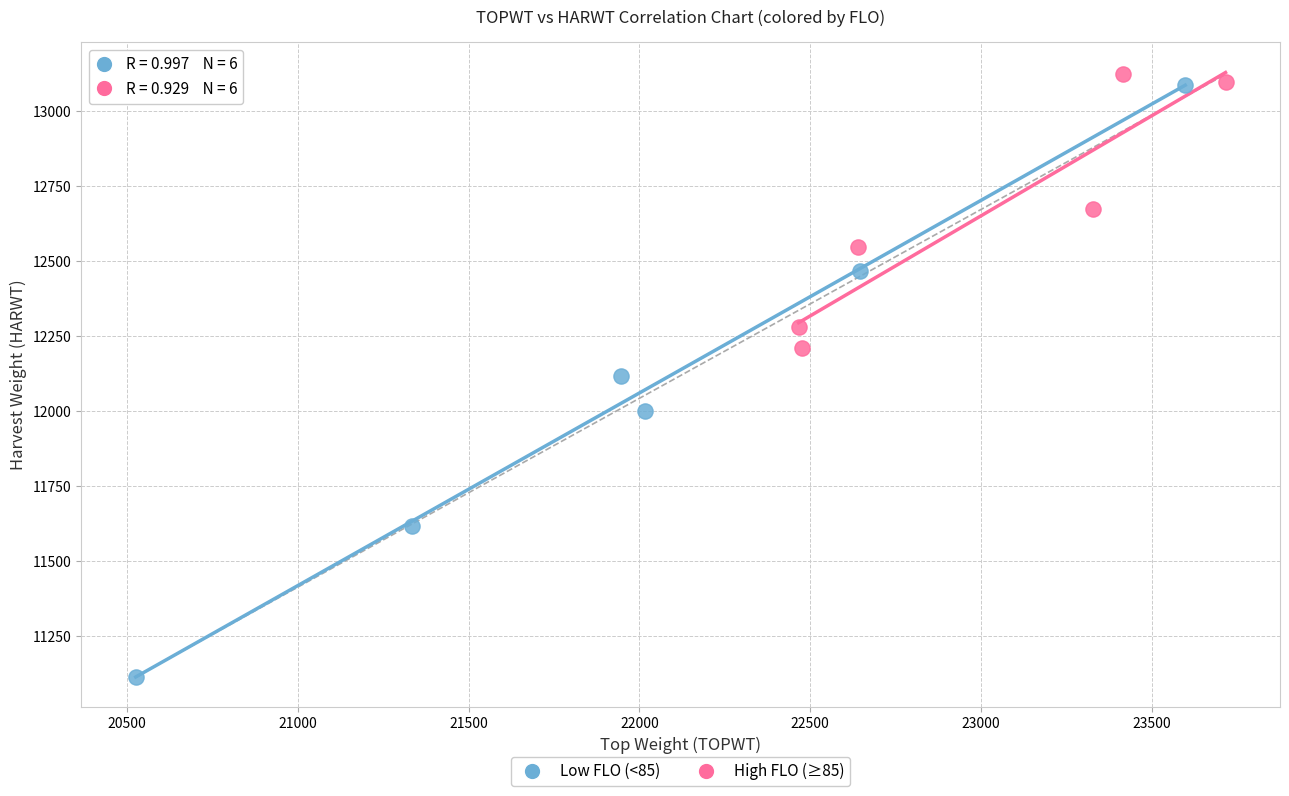

Which series contains the highest Y value?

High FLO (≥85)